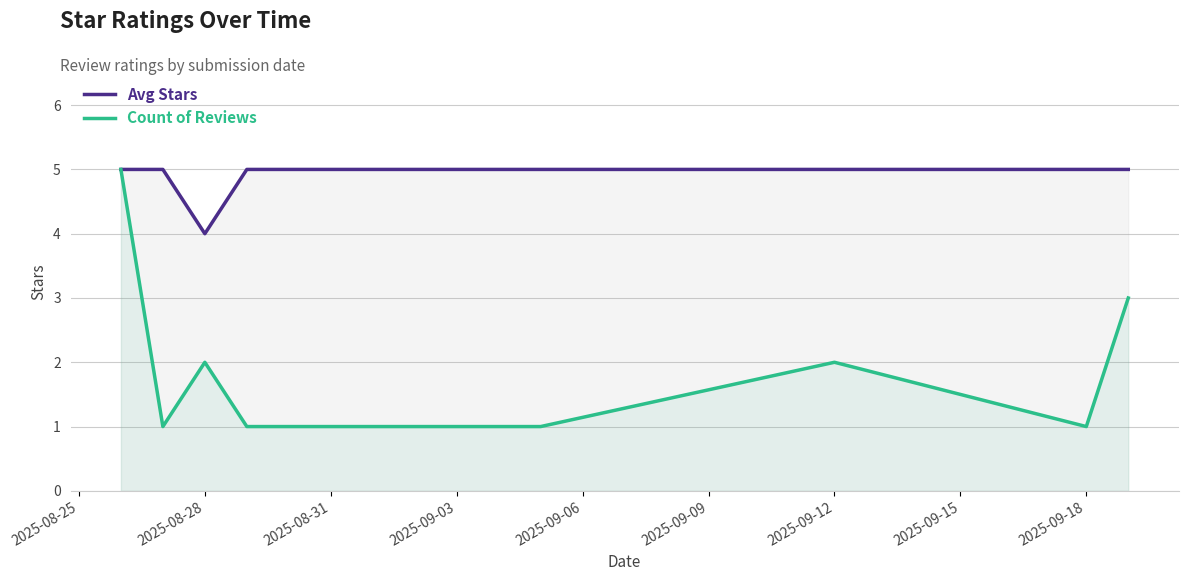

True or false: Count of Reviews has more than 1 interior local peaks.

True